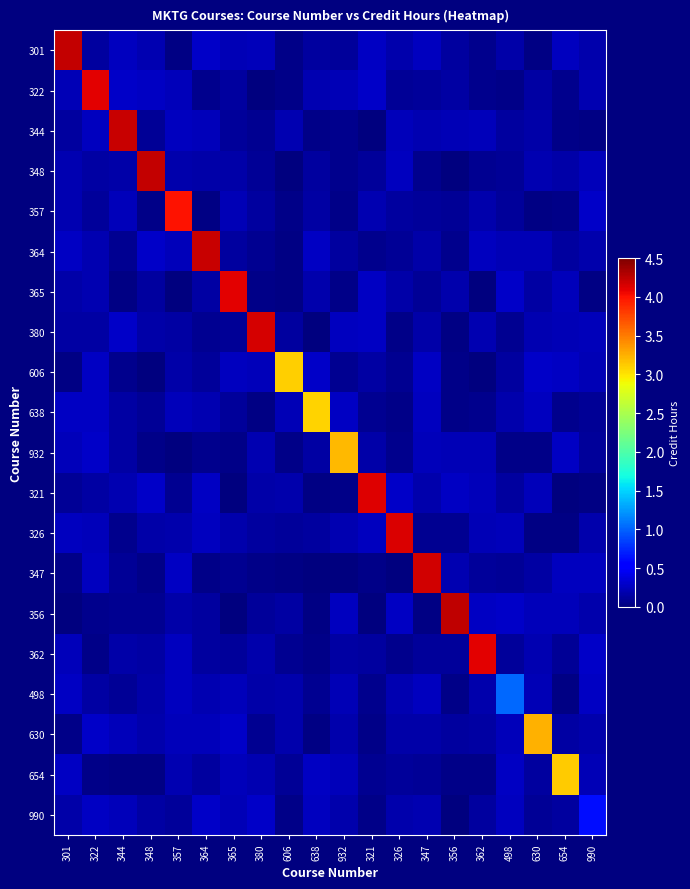

Reading left to right, list all the values displayed in this chart.

301: 301=4.2	322=0.1	344=0.3	348=0.2	357=0.0	364=0.3	365=0.2	380=0.2	606=0.0	638=0.1	932=0.1	321=0.3	326=0.2	347=0.2	356=0.1	362=0.1	498=0.2	630=0.0	654=0.2	990=0.2
322: 301=0.2	322=4.1	344=0.3	348=0.3	357=0.2	364=0.1	365=0.1	380=0.0	606=0.0	638=0.2	932=0.2	321=0.3	326=0.1	347=0.1	356=0.1	362=0.1	498=0.0	630=0.1	654=0.1	990=0.2
344: 301=0.1	322=0.2	344=4.2	348=0.1	357=0.2	364=0.2	365=0.1	380=0.1	606=0.2	638=0.0	932=0.1	321=0.0	326=0.2	347=0.2	356=0.2	362=0.2	498=0.1	630=0.2	654=0.0	990=0.0
348: 301=0.2	322=0.1	344=0.2	348=4.2	357=0.2	364=0.2	365=0.2	380=0.1	606=0.0	638=0.1	932=0.1	321=0.1	326=0.3	347=0.1	356=0.0	362=0.1	498=0.1	630=0.2	654=0.2	990=0.2
357: 301=0.2	322=0.1	344=0.2	348=0.1	357=4.0	364=0.0	365=0.2	380=0.1	606=0.0	638=0.2	932=0.0	321=0.2	326=0.1	347=0.1	356=0.1	362=0.2	498=0.1	630=0.0	654=0.0	990=0.3
364: 301=0.3	322=0.2	344=0.1	348=0.3	357=0.2	364=4.2	365=0.1	380=0.1	606=0.0	638=0.3	932=0.1	321=0.1	326=0.1	347=0.2	356=0.1	362=0.3	498=0.2	630=0.2	654=0.1	990=0.2
365: 301=0.2	322=0.2	344=0.0	348=0.1	357=0.0	364=0.1	365=4.1	380=0.0	606=0.0	638=0.2	932=0.1	321=0.3	326=0.2	347=0.1	356=0.2	362=0.0	498=0.3	630=0.1	654=0.2	990=0.0
380: 301=0.1	322=0.1	344=0.3	348=0.2	357=0.1	364=0.1	365=0.1	380=4.2	606=0.1	638=0.0	932=0.2	321=0.3	326=0.0	347=0.2	356=0.0	362=0.2	498=0.1	630=0.2	654=0.2	990=0.2
606: 301=0.0	322=0.3	344=0.1	348=0.0	357=0.2	364=0.1	365=0.2	380=0.2	606=3.1	638=0.3	932=0.1	321=0.2	326=0.1	347=0.3	356=0.0	362=0.0	498=0.1	630=0.3	654=0.3	990=0.2
638: 301=0.3	322=0.3	344=0.2	348=0.1	357=0.2	364=0.2	365=0.1	380=0.0	606=0.2	638=3.1	932=0.3	321=0.1	326=0.0	347=0.2	356=0.0	362=0.1	498=0.2	630=0.3	654=0.1	990=0.1
932: 301=0.2	322=0.3	344=0.2	348=0.0	357=0.0	364=0.1	365=0.0	380=0.2	606=0.0	638=0.2	932=3.2	321=0.2	326=0.1	347=0.2	356=0.2	362=0.2	498=0.0	630=0.0	654=0.3	990=0.1
321: 301=0.1	322=0.1	344=0.2	348=0.3	357=0.1	364=0.3	365=0.0	380=0.2	606=0.2	638=0.0	932=0.0	321=4.1	326=0.3	347=0.2	356=0.3	362=0.2	498=0.1	630=0.2	654=0.0	990=0.0
326: 301=0.2	322=0.2	344=0.1	348=0.2	357=0.2	364=0.3	365=0.2	380=0.1	606=0.1	638=0.1	932=0.2	321=0.3	326=4.1	347=0.1	356=0.1	362=0.2	498=0.2	630=0.0	654=0.0	990=0.2
347: 301=0.0	322=0.2	344=0.1	348=0.0	357=0.3	364=0.0	365=0.1	380=0.0	606=0.0	638=0.0	932=0.0	321=0.1	326=0.0	347=4.2	356=0.2	362=0.1	498=0.1	630=0.2	654=0.3	990=0.3
356: 301=0.0	322=0.1	344=0.1	348=0.1	357=0.2	364=0.1	365=0.0	380=0.1	606=0.2	638=0.0	932=0.3	321=0.0	326=0.3	347=0.0	356=4.3	362=0.3	498=0.3	630=0.2	654=0.2	990=0.2
362: 301=0.2	322=0.0	344=0.2	348=0.2	357=0.3	364=0.1	365=0.1	380=0.2	606=0.1	638=0.0	932=0.1	321=0.1	326=0.1	347=0.1	356=0.1	362=4.1	498=0.1	630=0.2	654=0.1	990=0.3
498: 301=0.3	322=0.1	344=0.1	348=0.2	357=0.3	364=0.2	365=0.2	380=0.2	606=0.2	638=0.1	932=0.2	321=0.1	326=0.2	347=0.3	356=0.0	362=0.2	498=1.0	630=0.2	654=0.0	990=0.3
630: 301=0.0	322=0.3	344=0.2	348=0.2	357=0.2	364=0.2	365=0.3	380=0.1	606=0.2	638=0.0	932=0.2	321=0.1	326=0.2	347=0.2	356=0.1	362=0.2	498=0.2	630=3.2	654=0.1	990=0.2
654: 301=0.3	322=0.0	344=0.0	348=0.0	357=0.2	364=0.1	365=0.2	380=0.2	606=0.1	638=0.3	932=0.2	321=0.1	326=0.1	347=0.1	356=0.0	362=0.0	498=0.3	630=0.1	654=3.1	990=0.2
990: 301=0.2	322=0.3	344=0.2	348=0.1	357=0.1	364=0.3	365=0.2	380=0.3	606=0.0	638=0.3	932=0.2	321=0.0	326=0.2	347=0.2	356=0.0	362=0.1	498=0.2	630=0.1	654=0.1	990=0.6